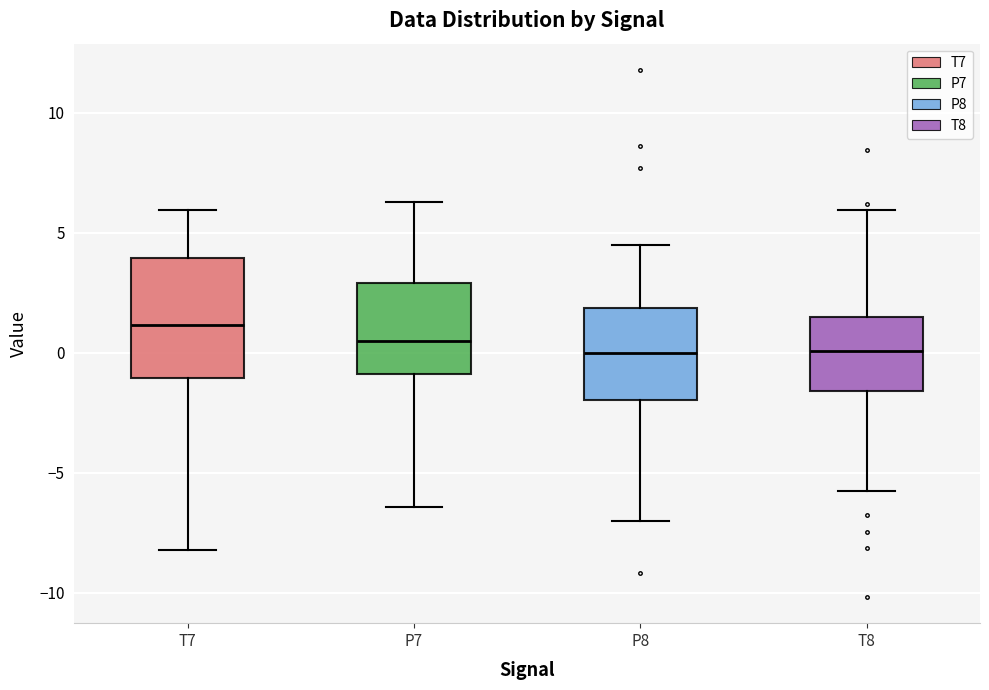

Which box is the tallest, from its lower edge to its upper edge?

T7